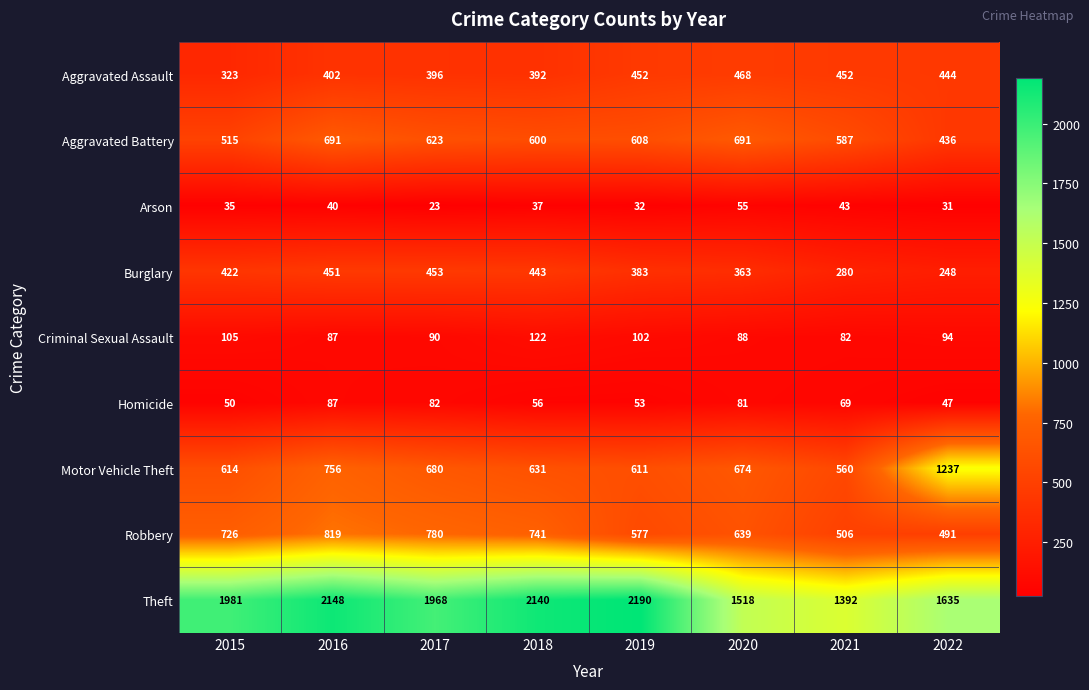

How many values in the Motor Vehicle Theft series are below 674?

4